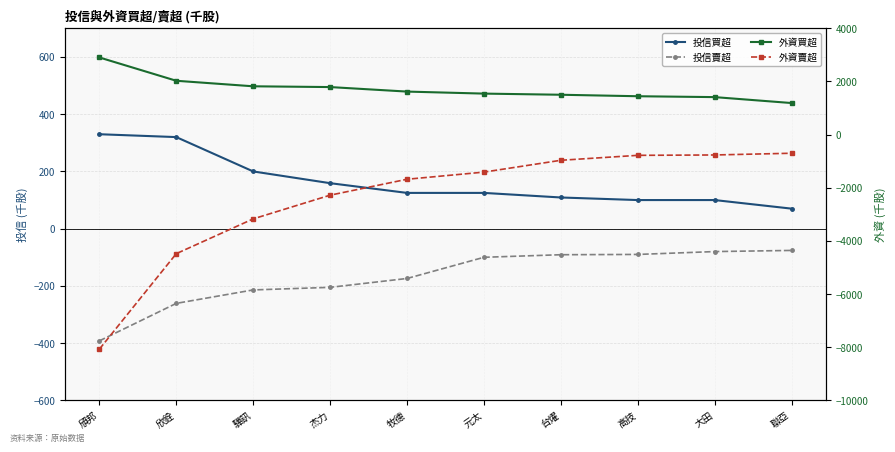

What is the minimum value for 外資賣超?

-8073